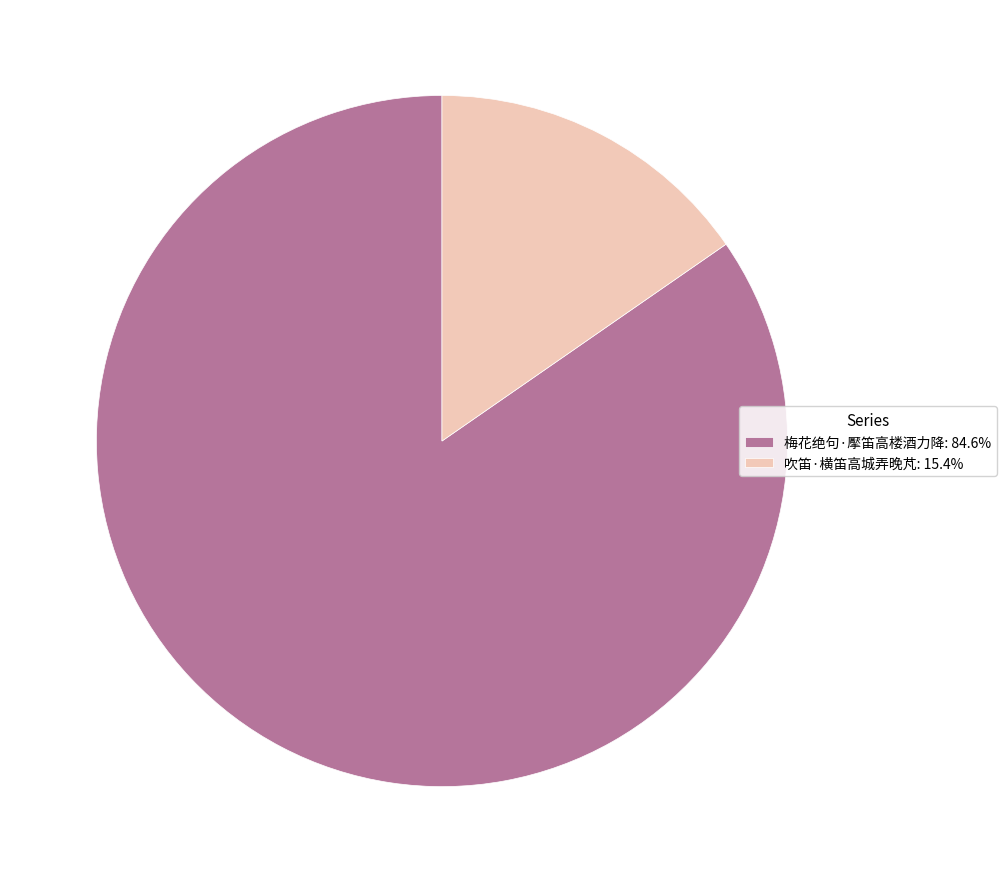

Does any single category account for the majority?

Yes